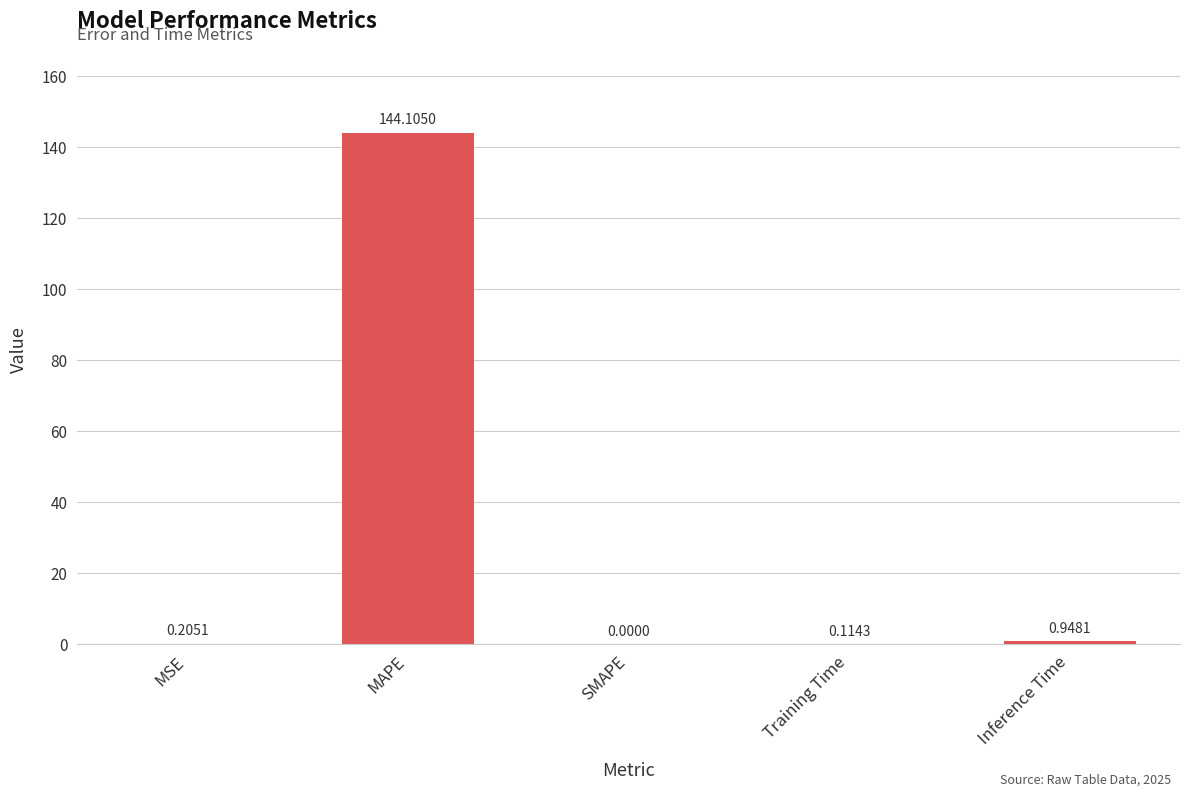

What is the sum of the values at MAPE and Training Time?

144.2